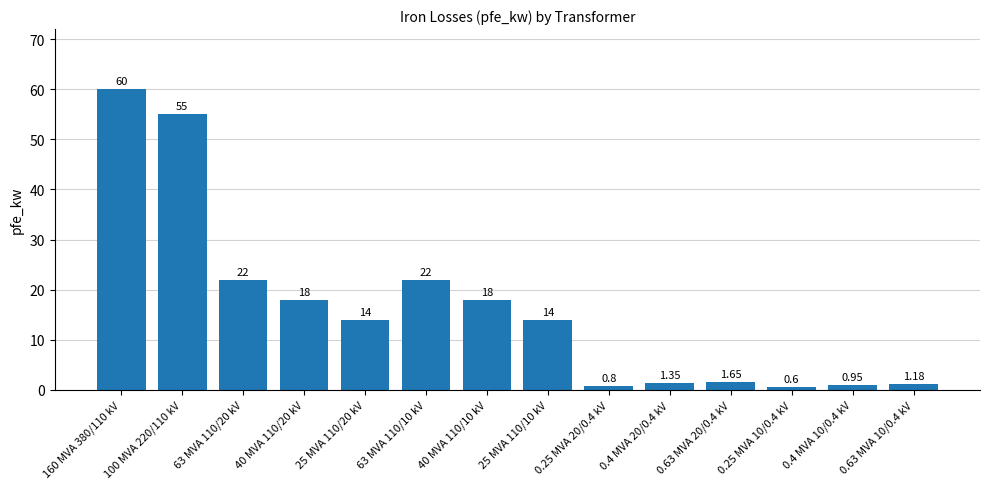

Between 160 MVA 380/110 kV and 63 MVA 110/10 kV, which is larger?

160 MVA 380/110 kV